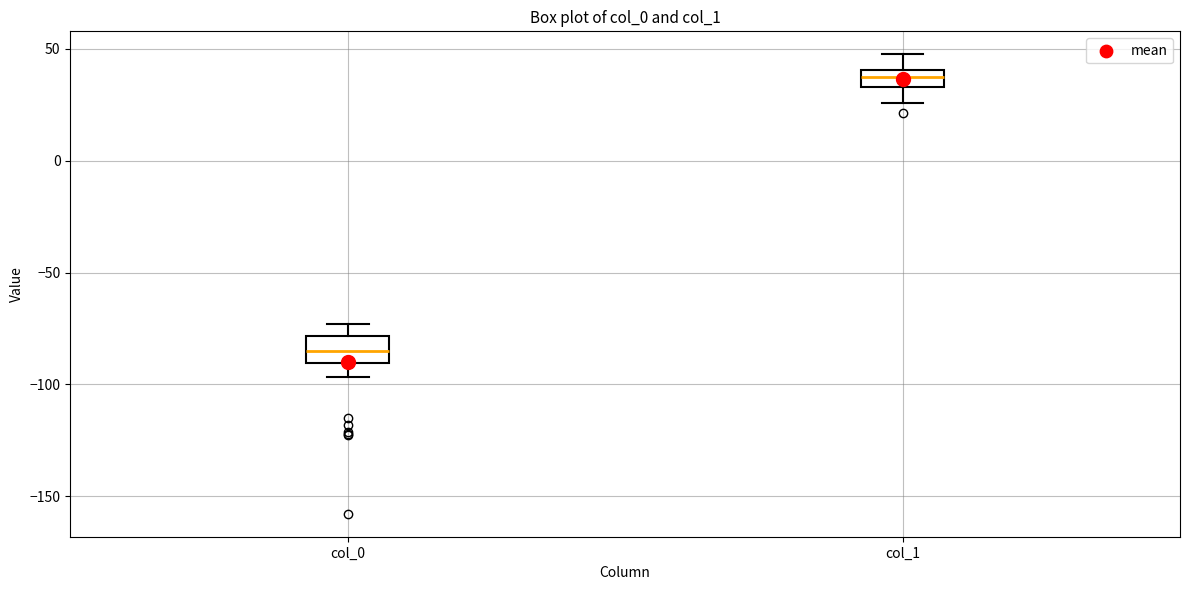

Reading left to right, transcribe this box plot: for each box, give where its median line is, the range the box spans, and where its two whiskers end, as read against the y-axis. The values are not printed on the chart, so give them approximately, as read against the axis.

col_0: median -85, box -90 to -80, whiskers -95 to -75
col_1: median 40 (inside the box), box 35 to 40, whiskers 25 to 50